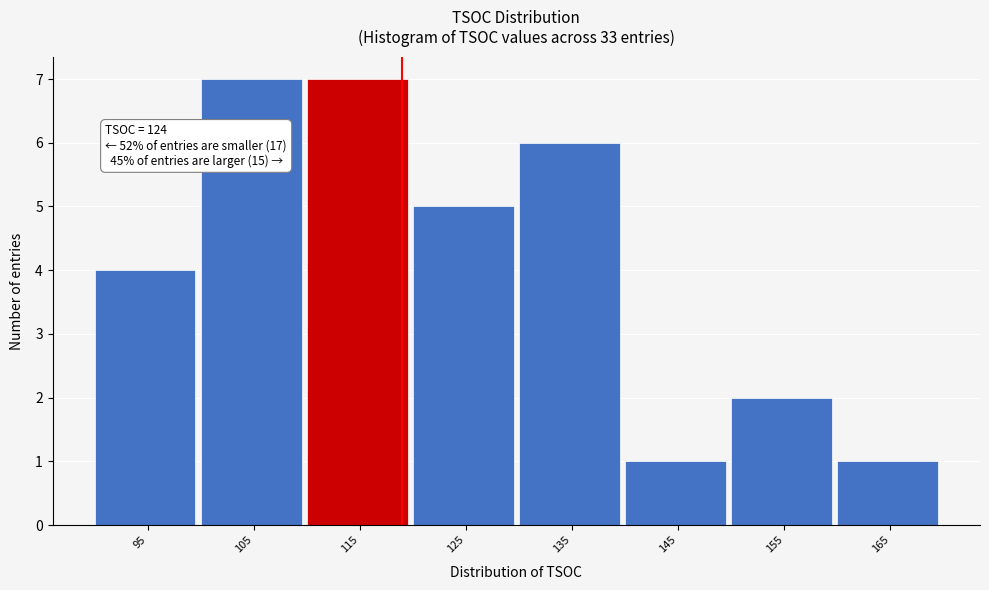

Reading right to left, list all the values displayed in this chart.

1	2	1	6	5	7	7	4